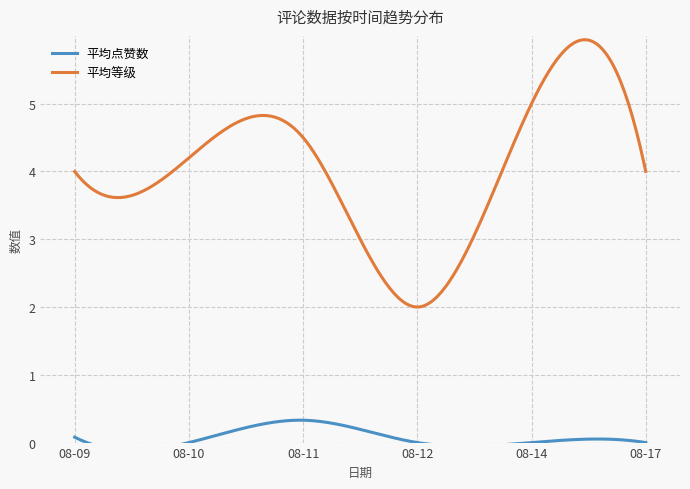

What is the maximum value for 平均等级?

5.9